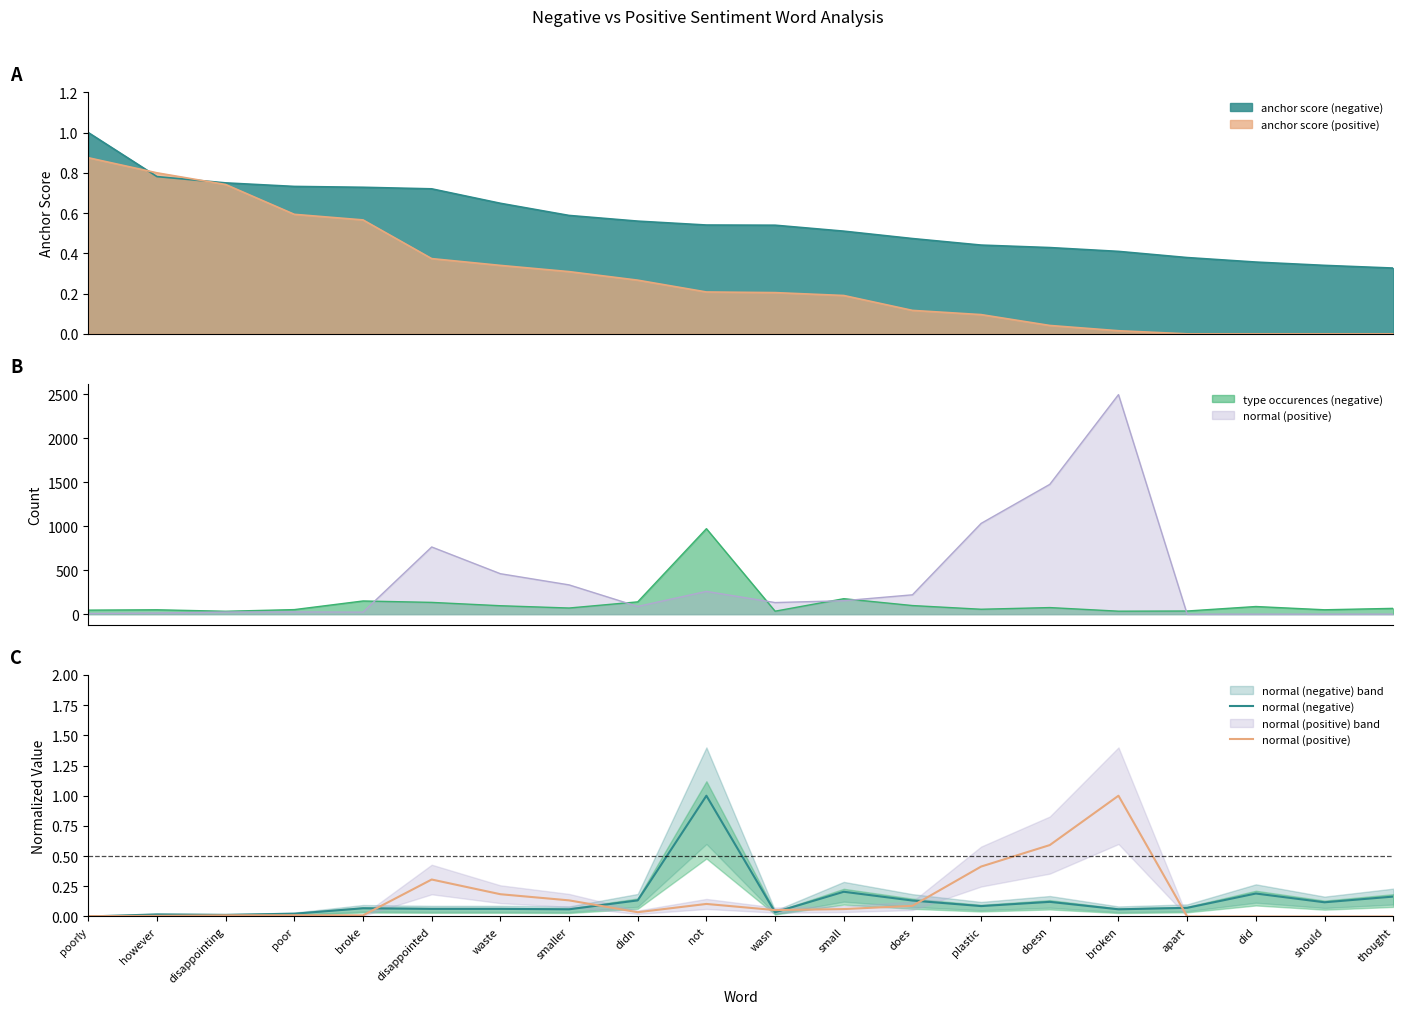

List the series in order of their peak value, lowest first.

normal (negative), normal (positive)